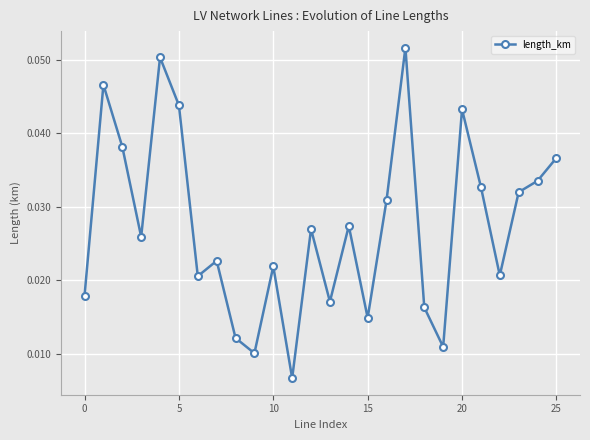

Count the values in the range 0 to 1.

26